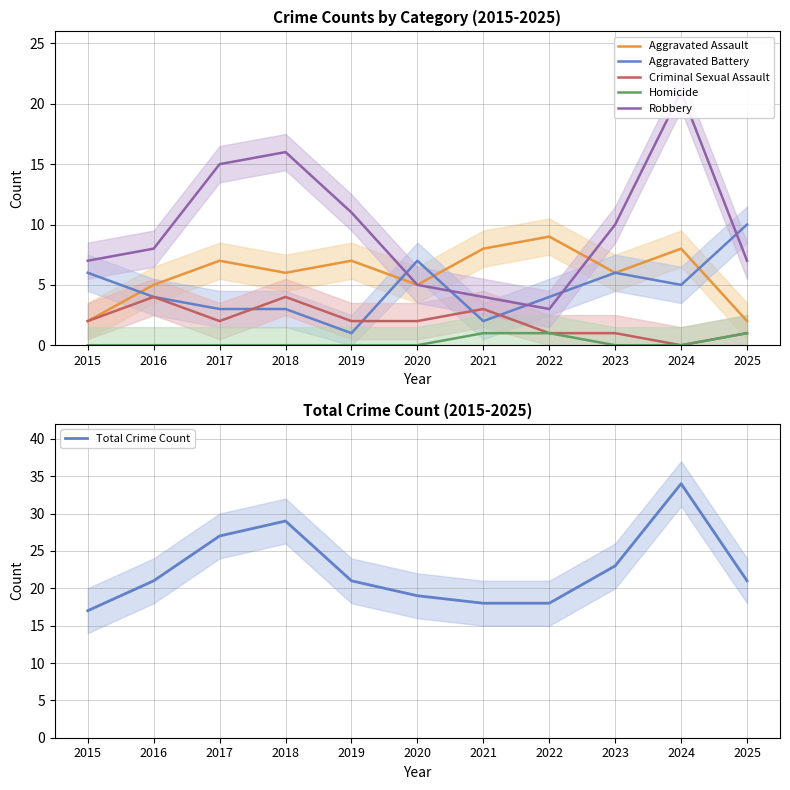

What is the minimum value for Aggravated Battery?

1